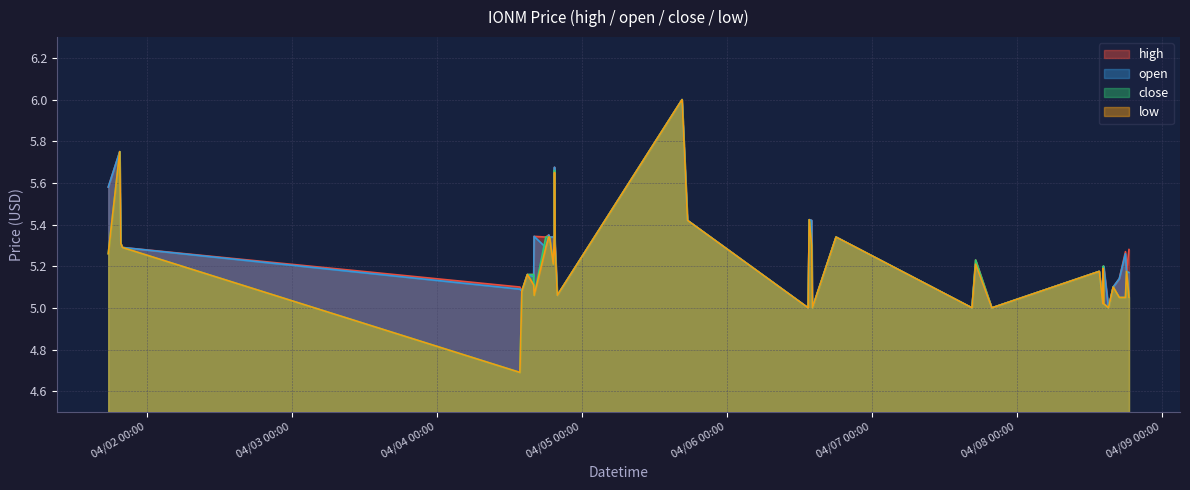

What is the value of the low point at the 12th from the left?

5.3